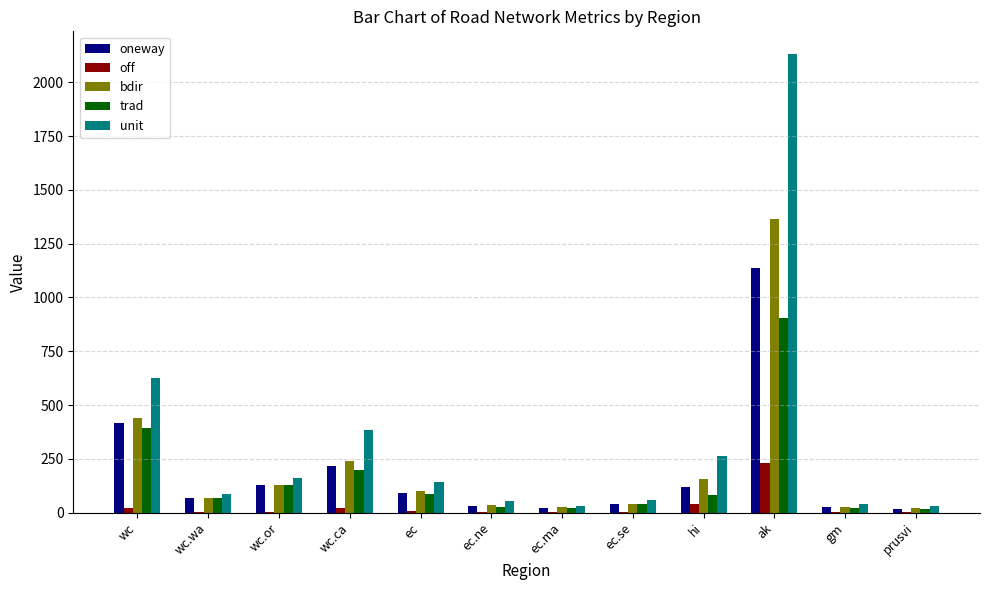

Where does the trad series first go above 80?

wc